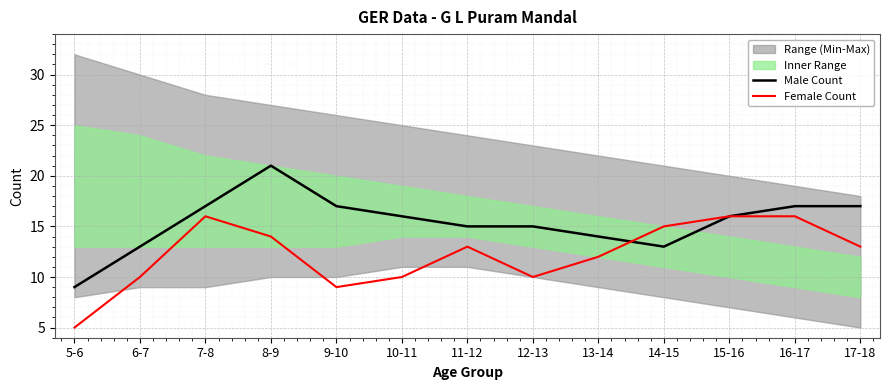

What is the difference between the maximum and minimum values in the Female Count series?

11